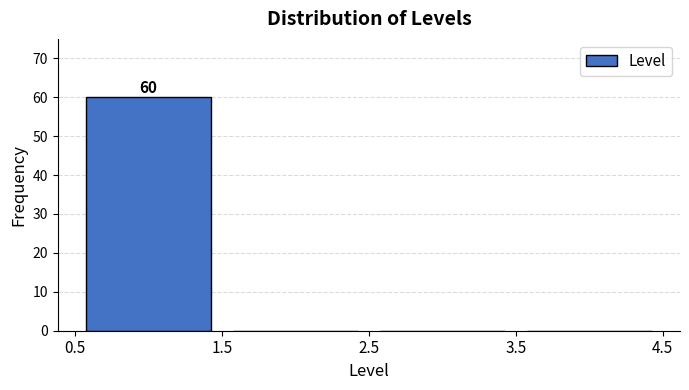

Which range on the x-axis has the tallest bar?

0.5 to 1.5